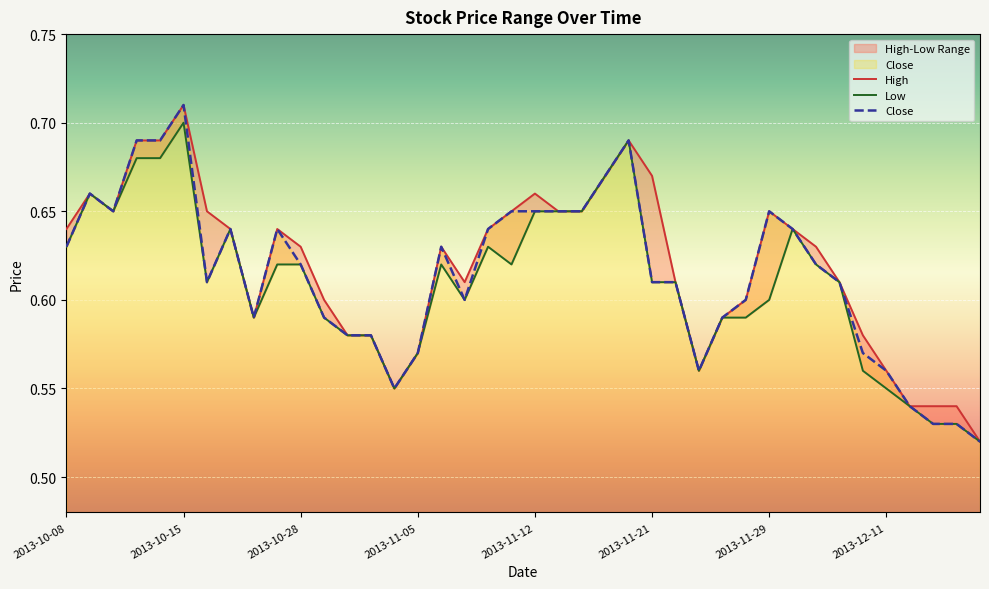

Count the number of categories in the chart.

40